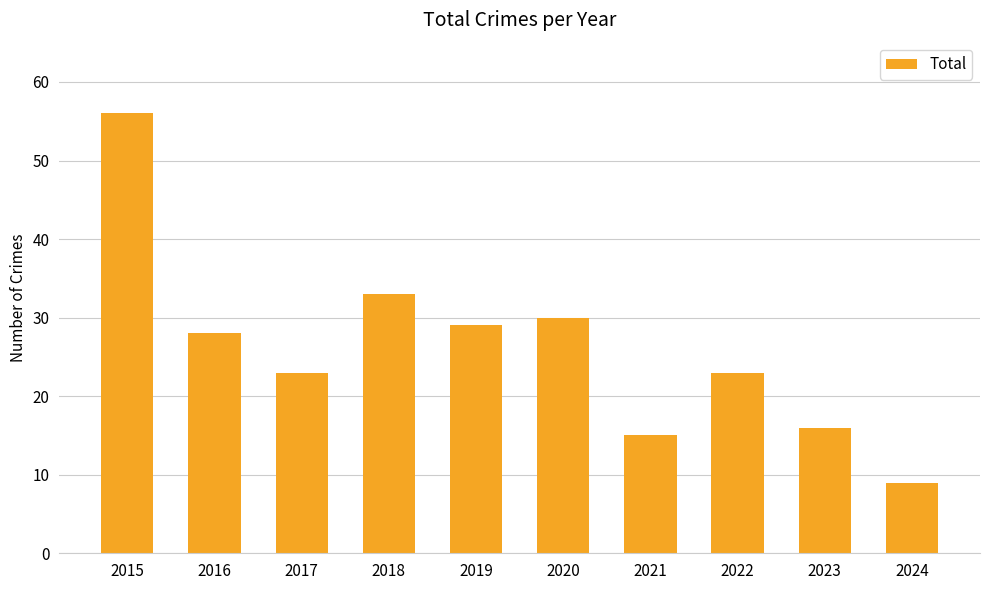

What is the difference between the values at 2015 and 2019?

27